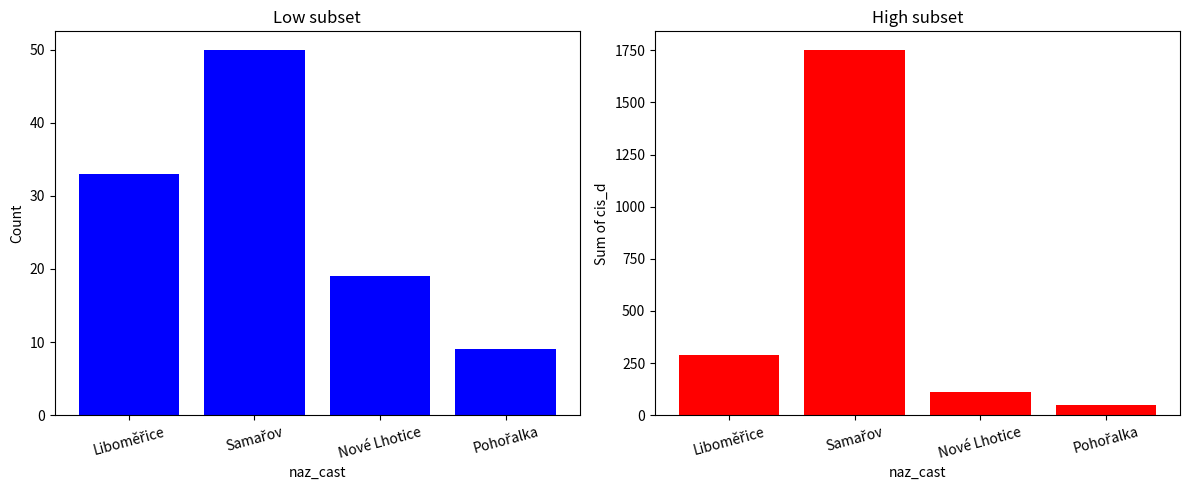

Reading left to right, extract all data points from this chart.

Count: Liboměřice=33	Samařov=50	Nové Lhotice=19	Pohořalka=9
Sum cis_d: Liboměřice=289	Samařov=1753	Nové Lhotice=112	Pohořalka=48